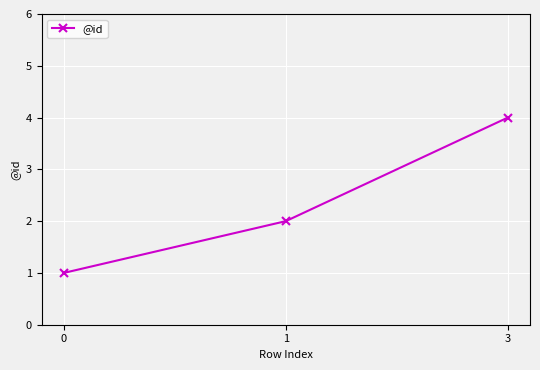

What is the minimum value shown in the chart?

1